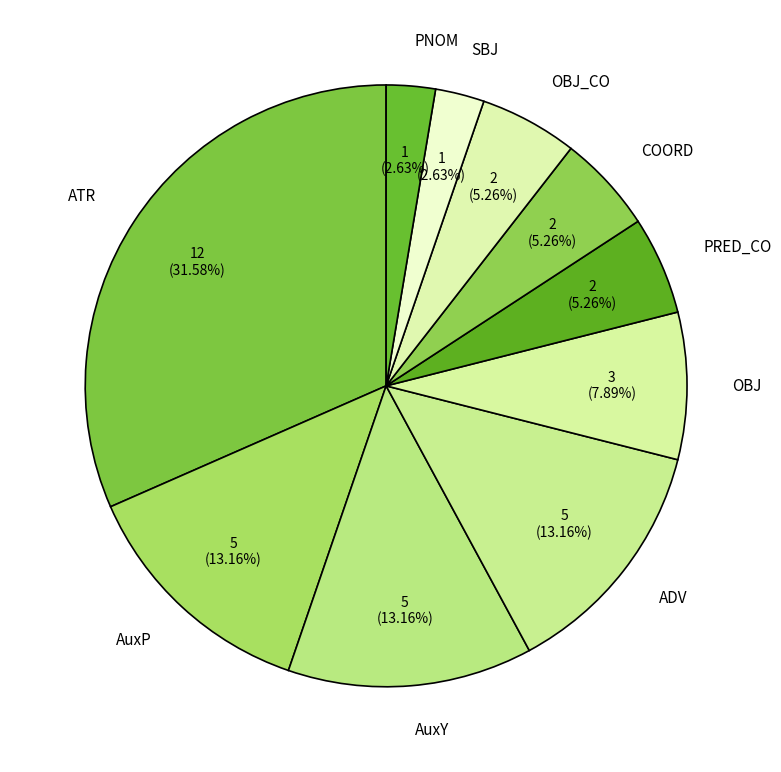

The COORD slice represents 13% of the pie. True or false?

False